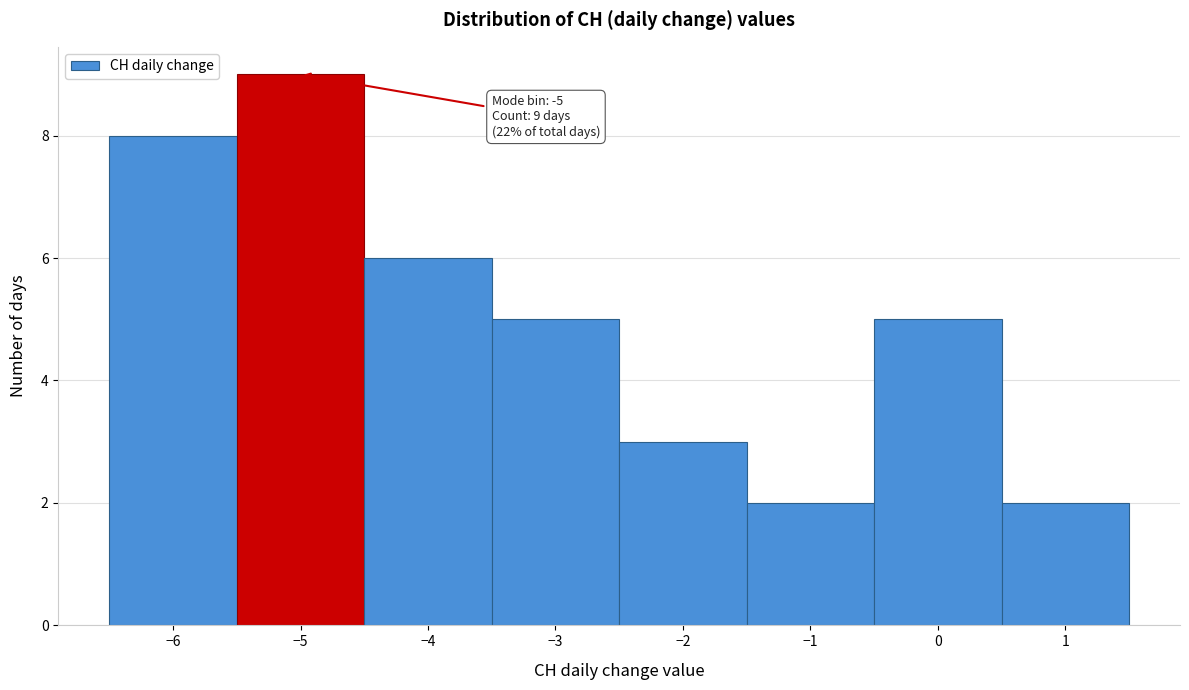

Which range on the x-axis has the tallest bar?

-5.5 to -4.5